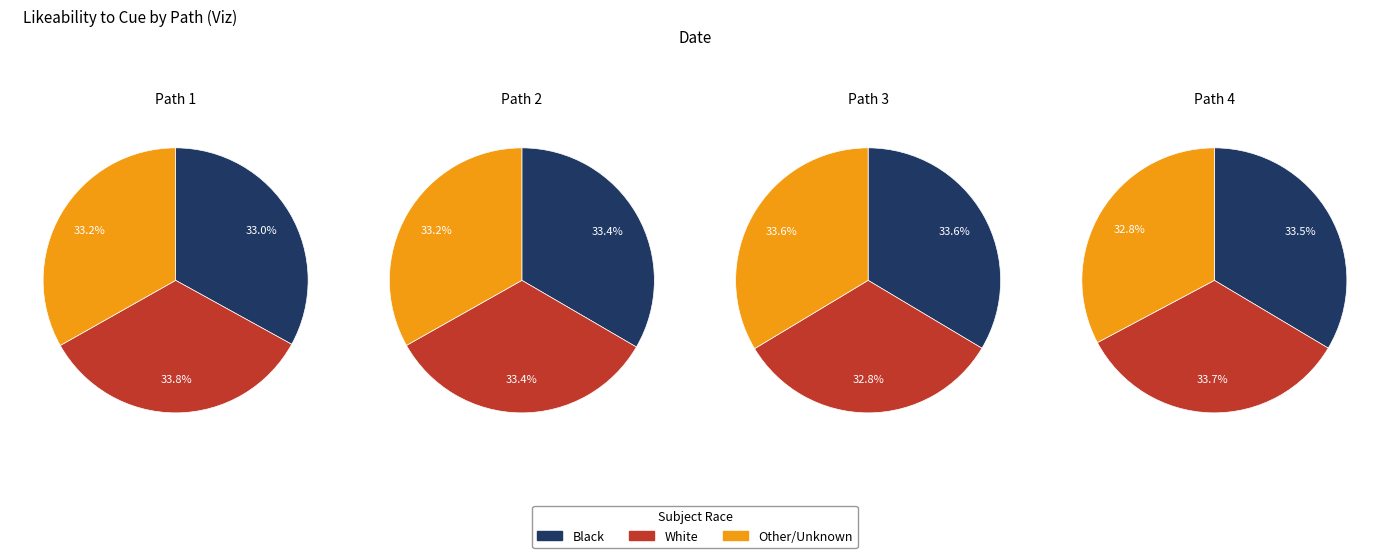

Rank the series at 2 from lowest to highest value.

Other/Unknown, Black, White